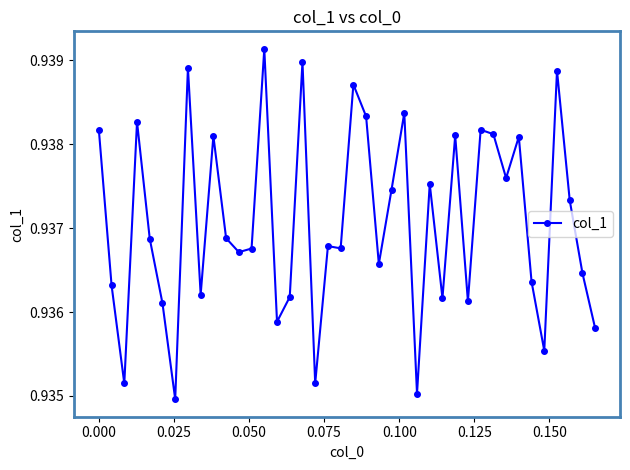

How many lines are shown in the chart?

1